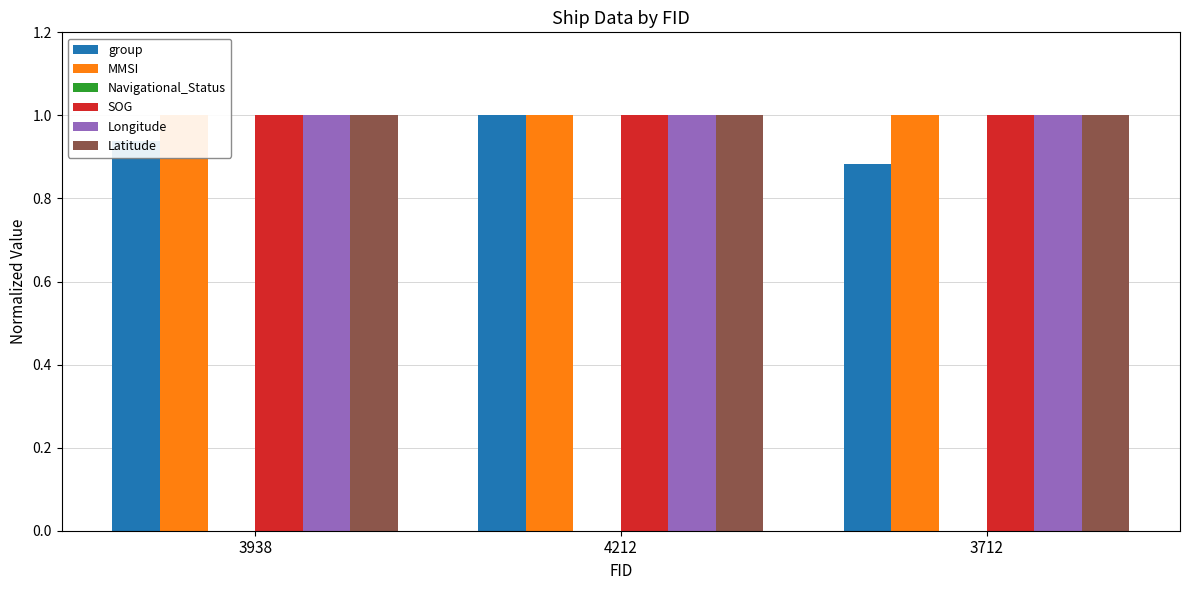

Which series has the largest total across all categories?

MMSI